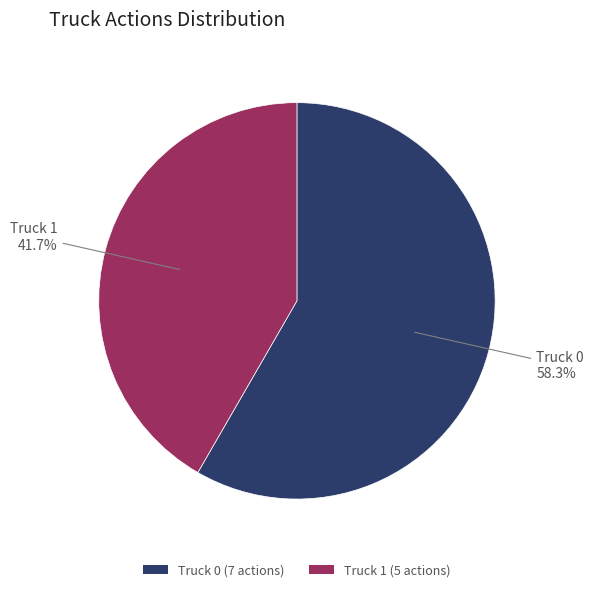

Is there any slice that represents more than half of the pie?

Yes